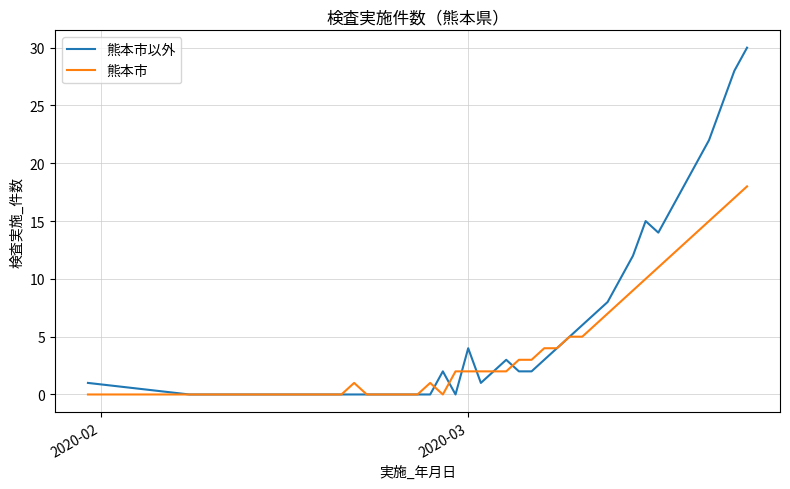

Which series has the largest total across all categories?

熊本市以外